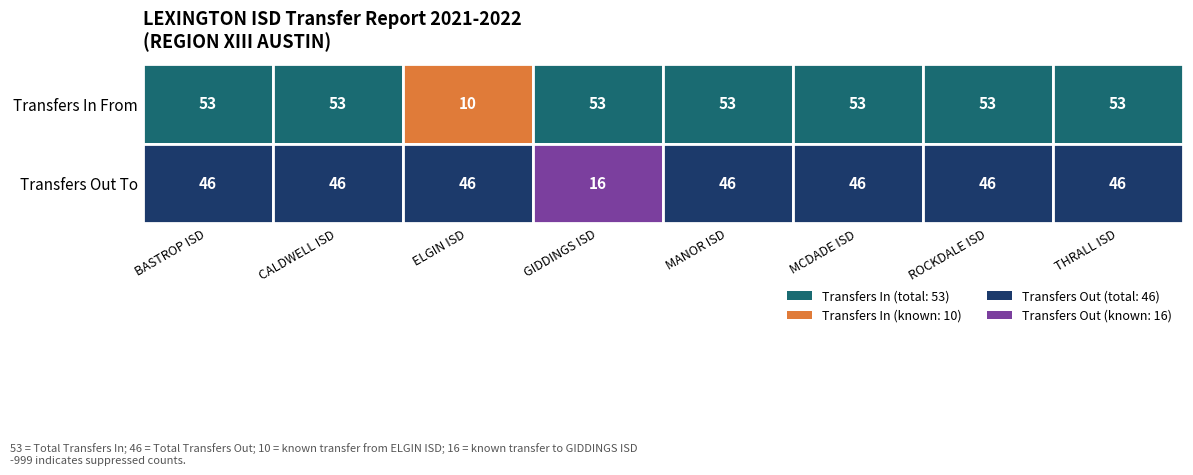

What value does the THRALL ISD series have at 0?

53